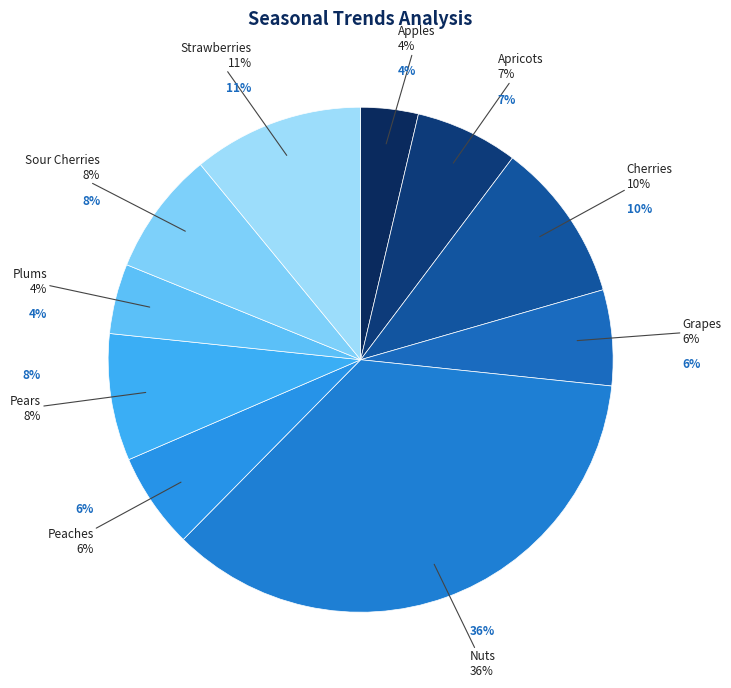

How many segments does this pie chart have?

10